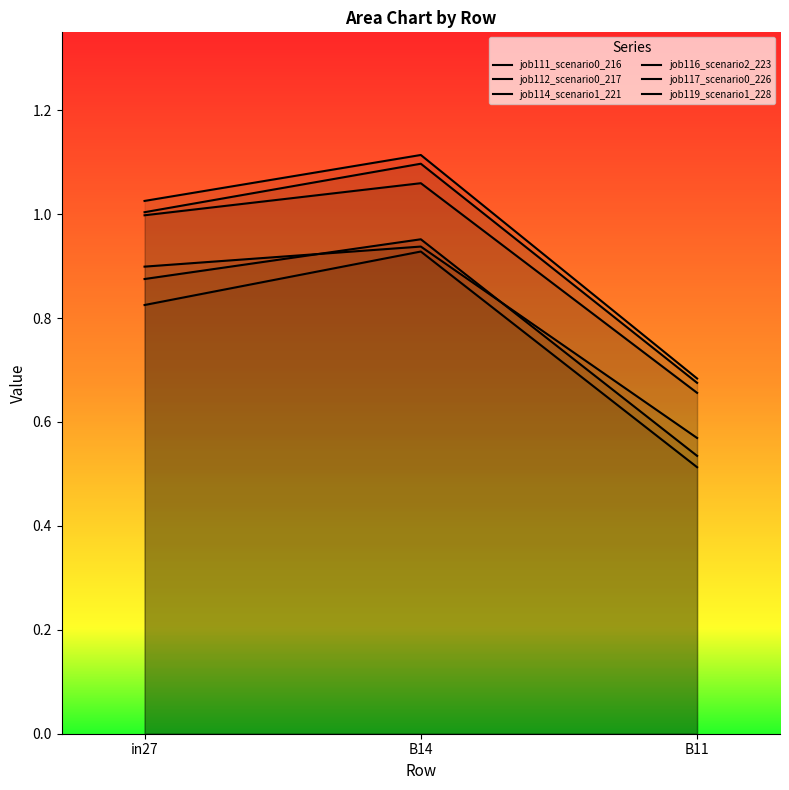

Which series has the largest total across all categories?

job116_scenario2_223